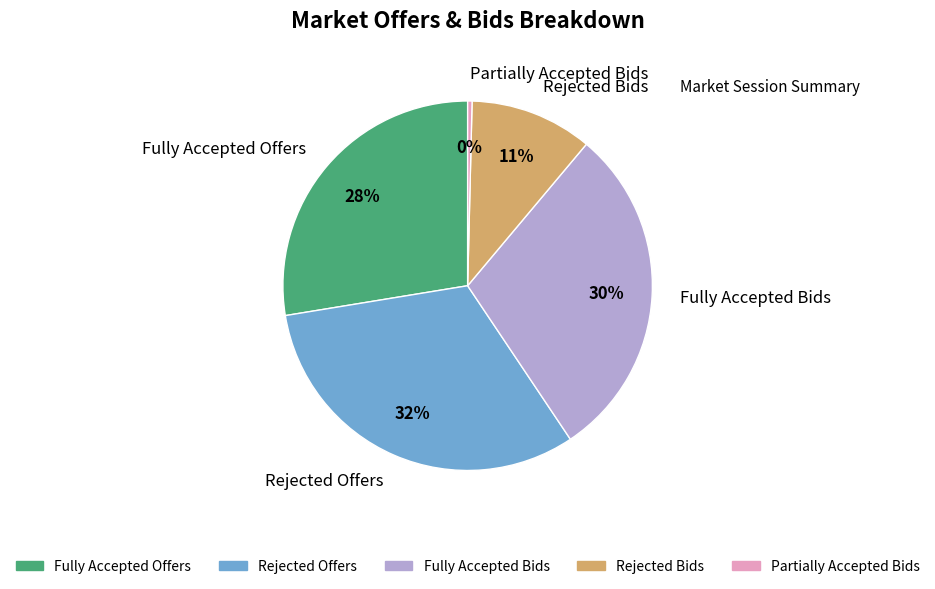

To the nearest percent, what percentage of the pie is Fully Accepted Bids?

30%